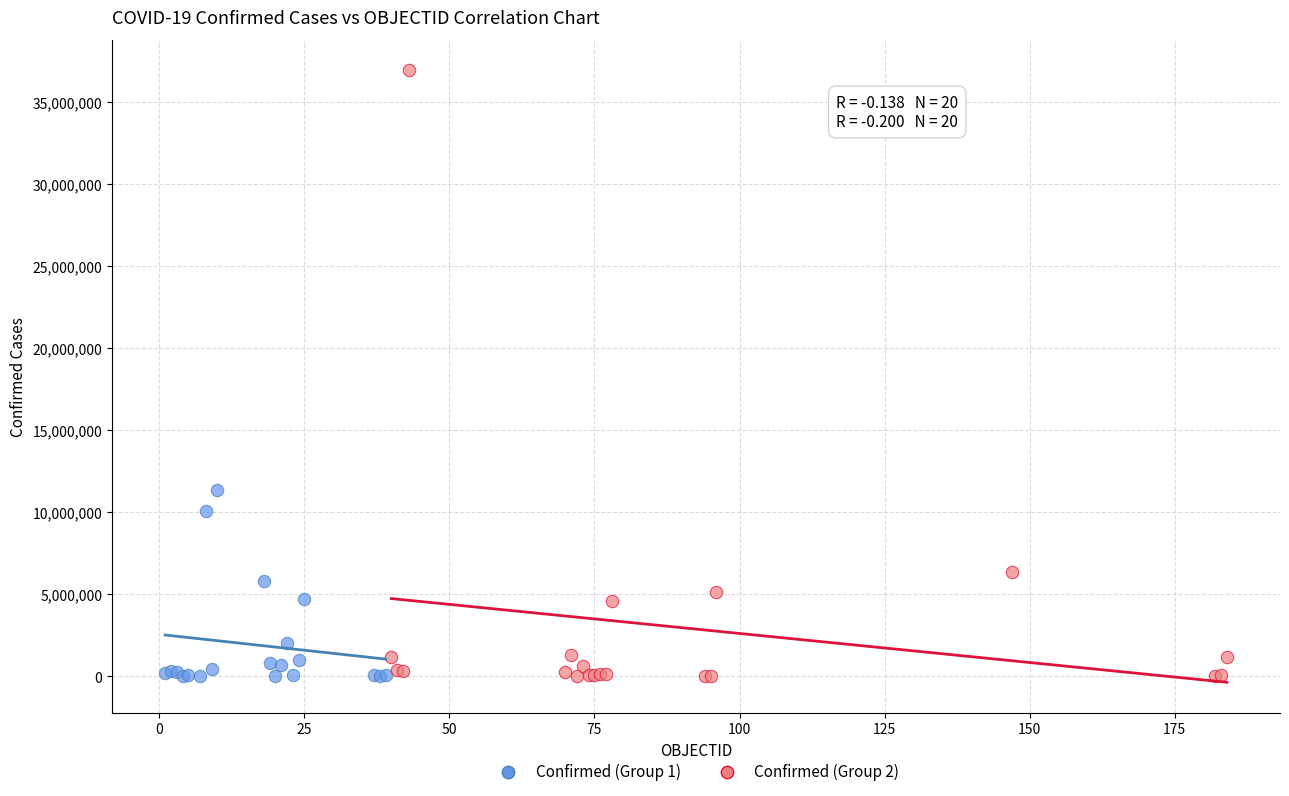

Which series contains the highest Y value?

Confirmed (Group 2)